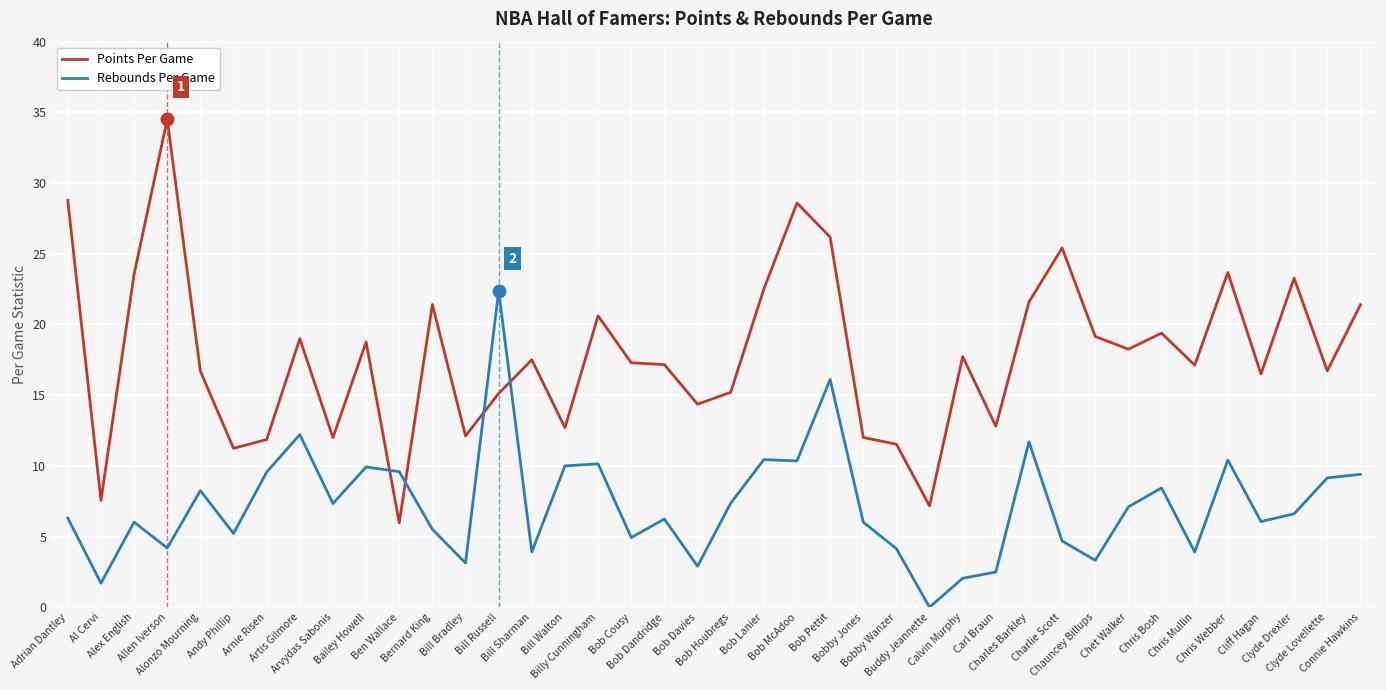

What are all the series names shown in the legend?

Points Per Game, Rebounds Per Game